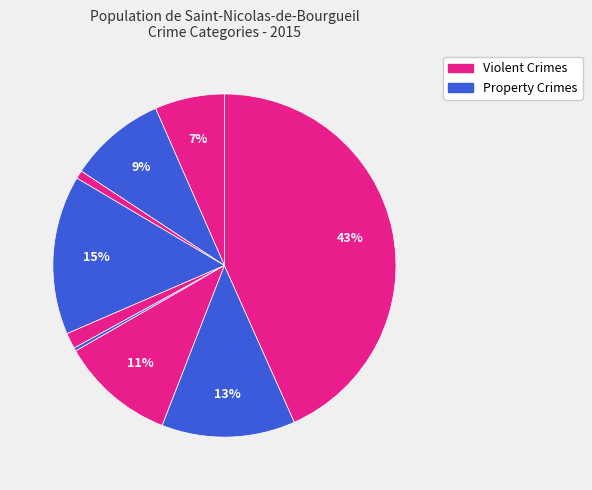

To the nearest percent, what is the average slice percentage?

11%